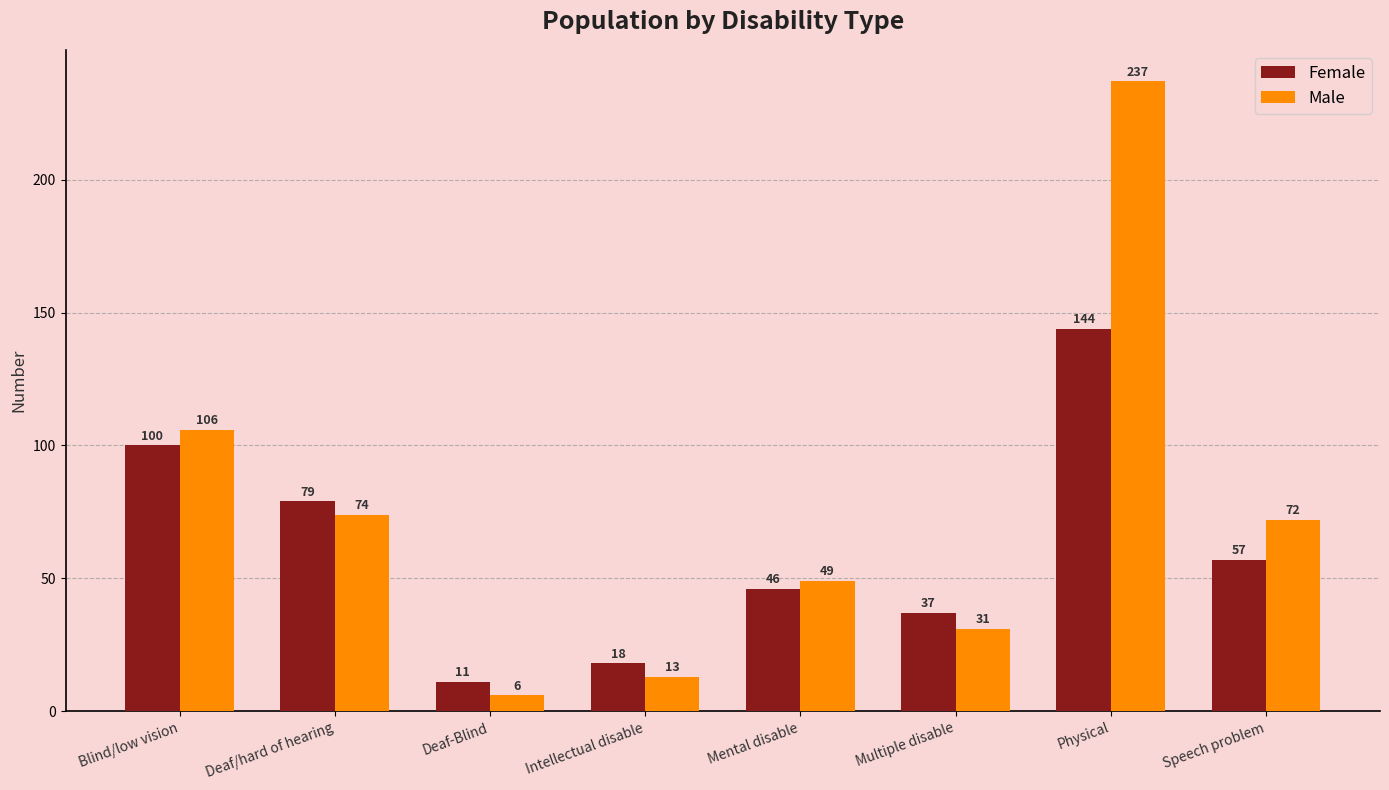

Does the chart contain any negative values?

No